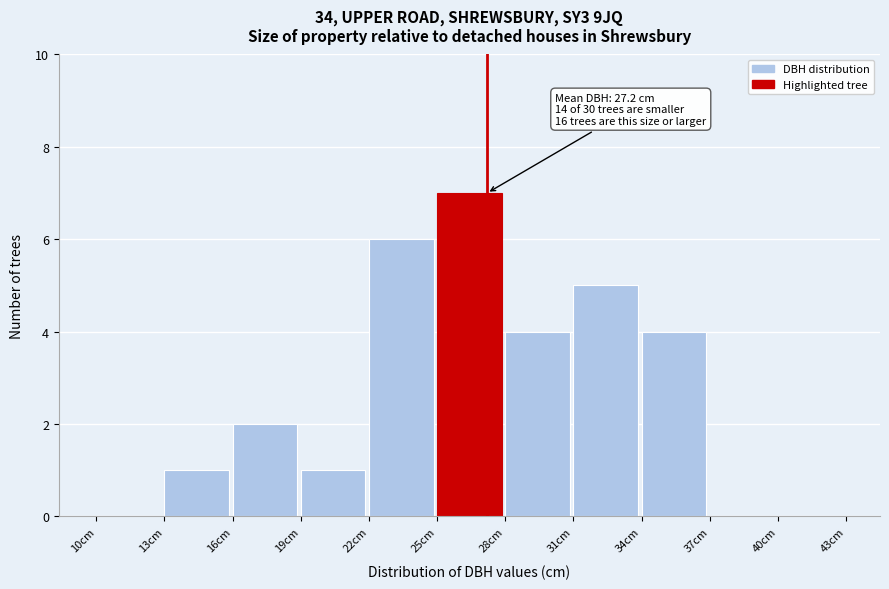

Which range on the x-axis has the tallest bar?

25 to 28